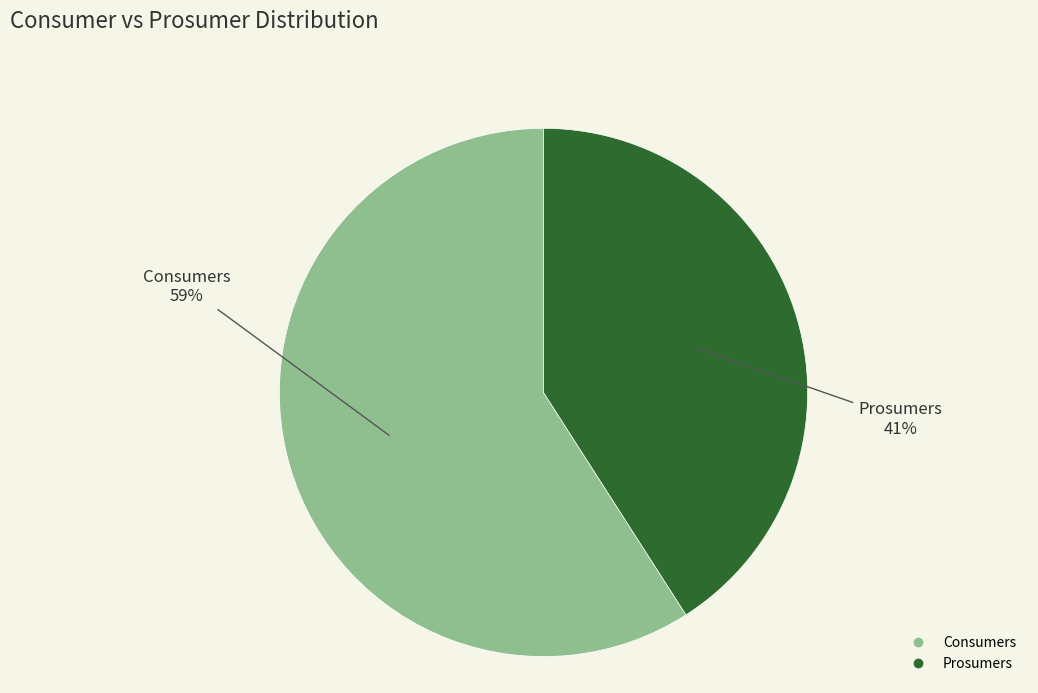

To the nearest percent, what is the combined percentage of Prosumers and Consumers?

100%